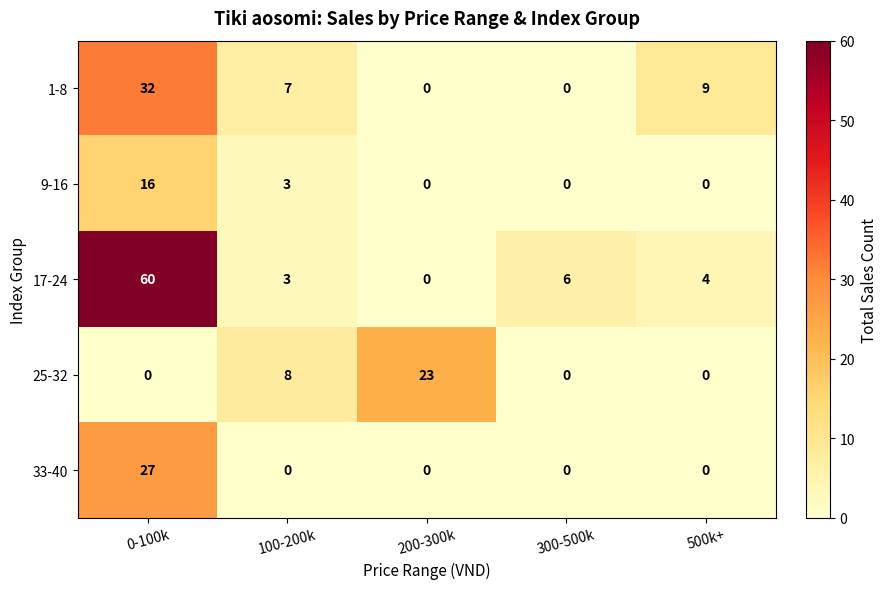

What is the average value of the 17-24 series?

15